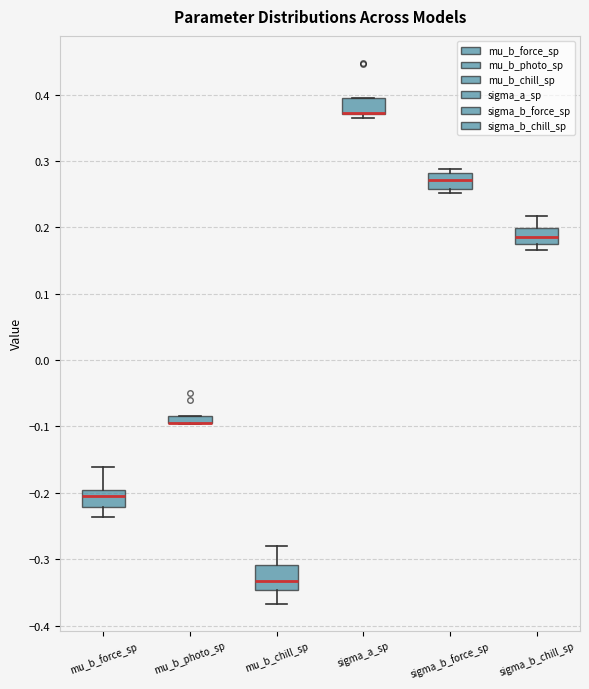

Which box is the tallest, from its lower edge to its upper edge?

mu_b_chill_sp